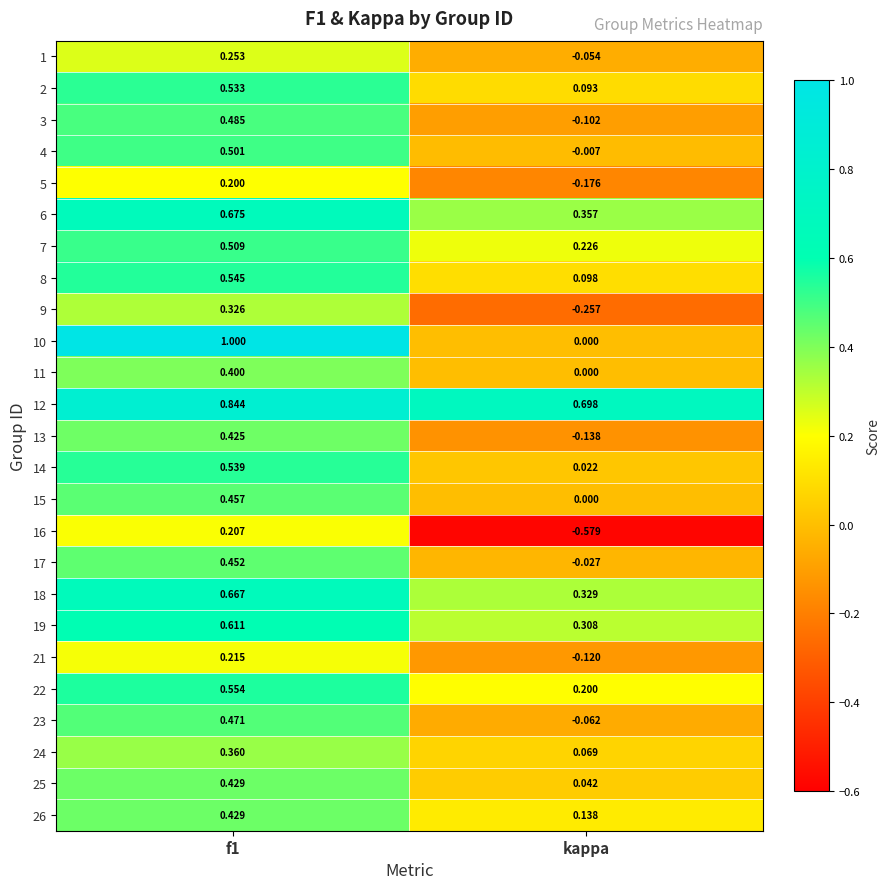

At which label does 1 reach its minimum?

kappa